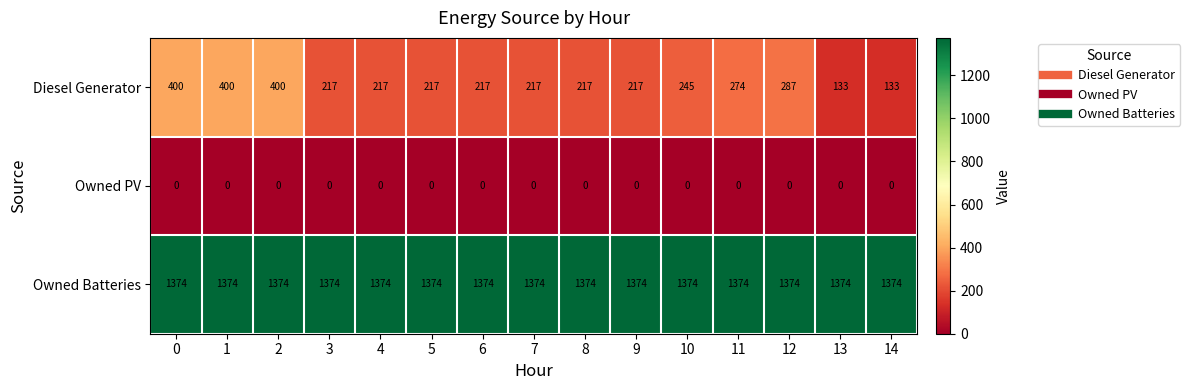

What is the sum of the Owned Batteries values at 13 and 10?

2748